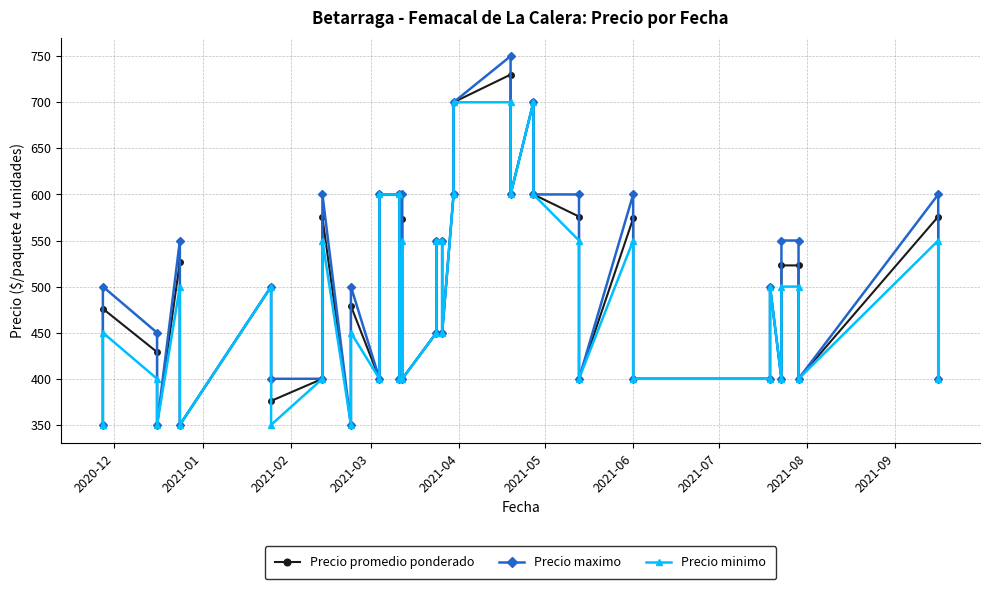

In Precio promedio ponderado, how many points are higher than both neighbors (excluding endpoints)?

11